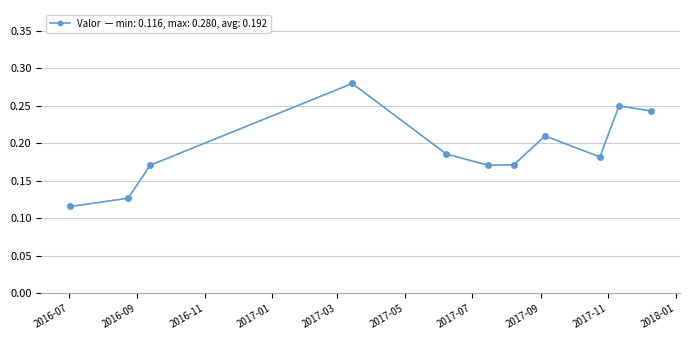

What is the sum of all values?

2.1